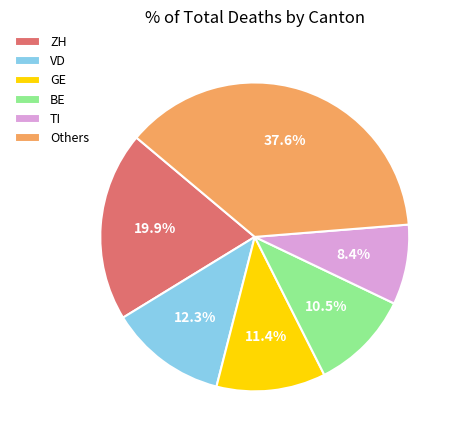

What is the largest slice in the pie chart?

Others